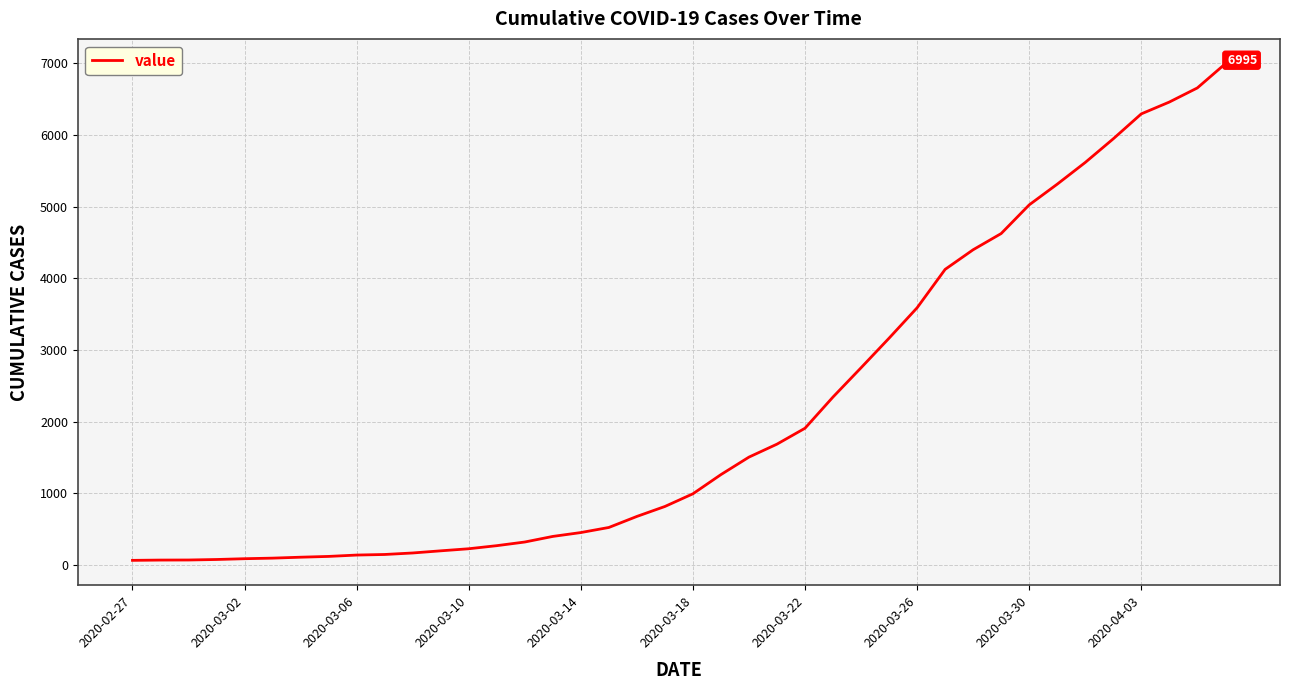

What is the average value?

2142